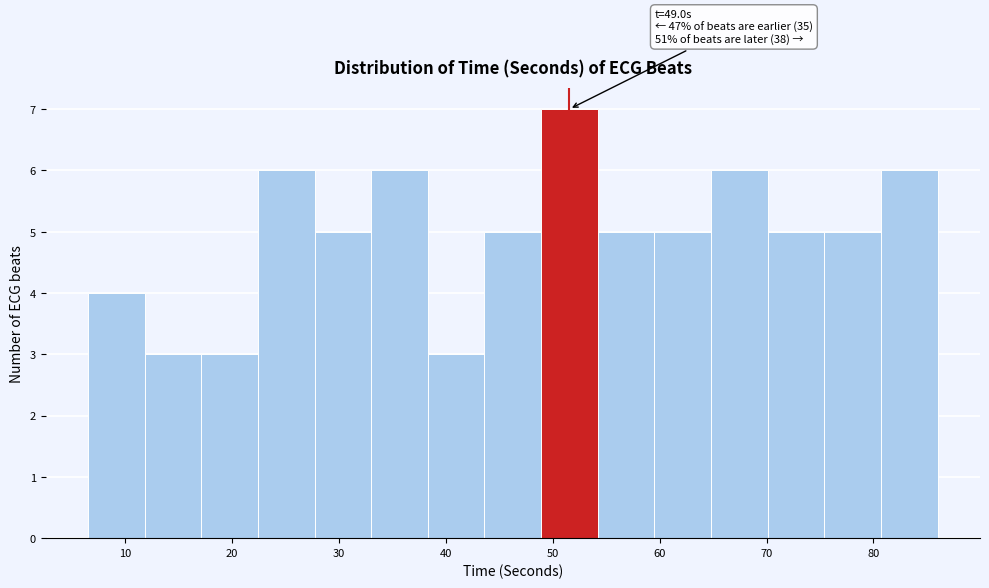

Which range on the x-axis has the tallest bar?

49 to 54